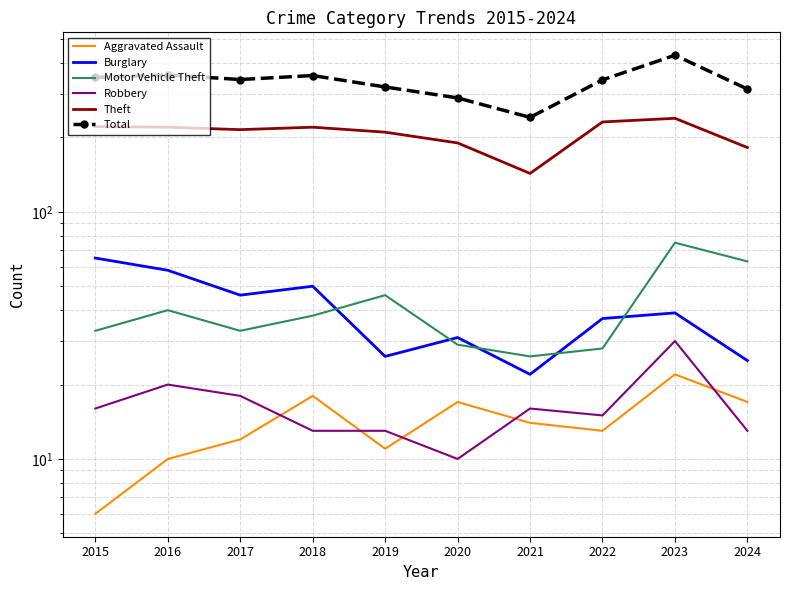

Is it true that Robbery equals 16 at 2020?

False